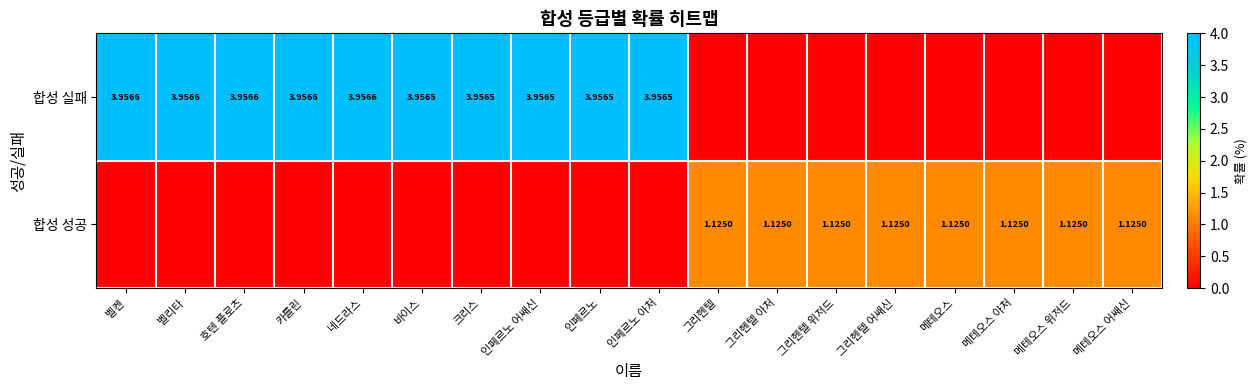

What is the difference between the second highest and minimum values in the 합성 실패 series?

4.0